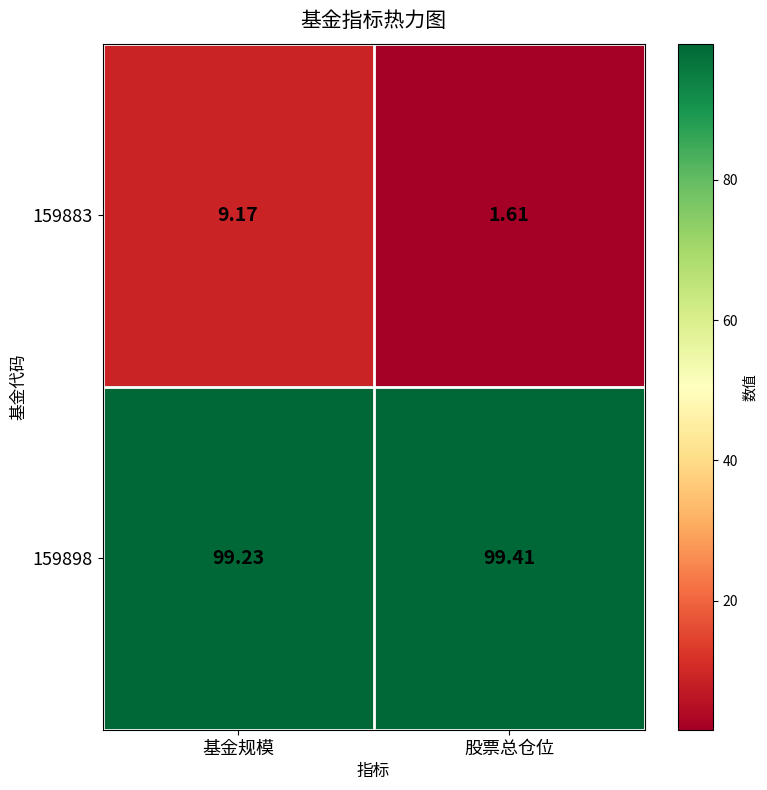

Rank the categories by 159898 value from highest to lowest.

股票总仓位, 基金规模